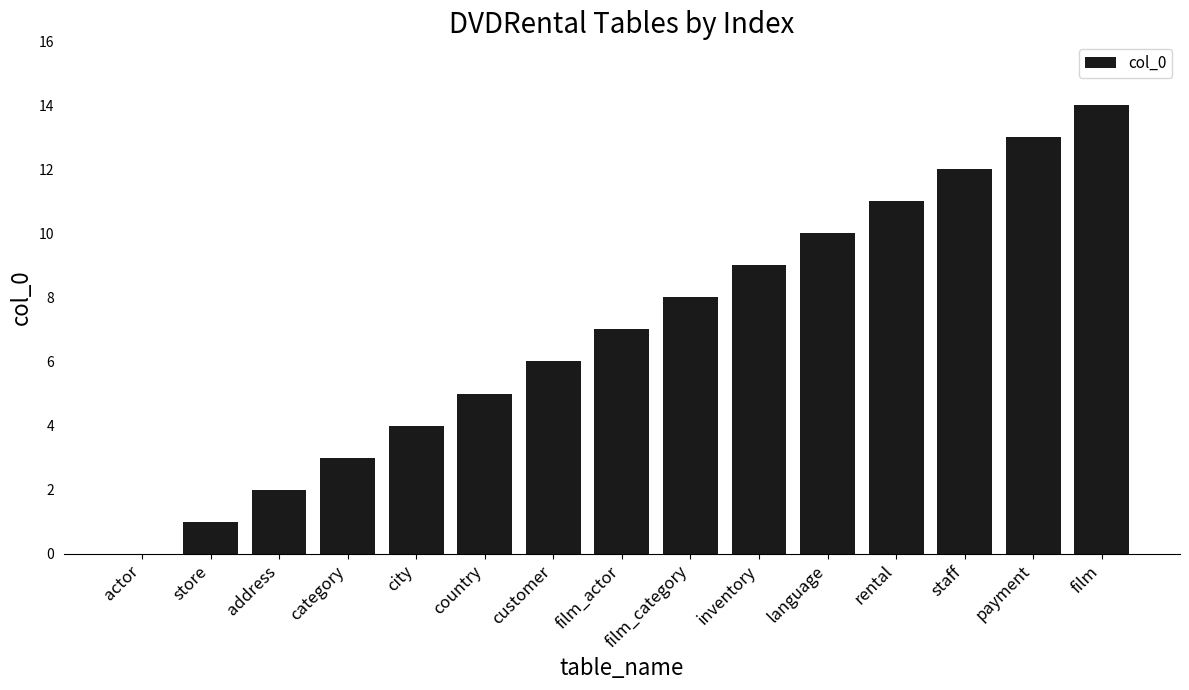

How many values are above zero?

14